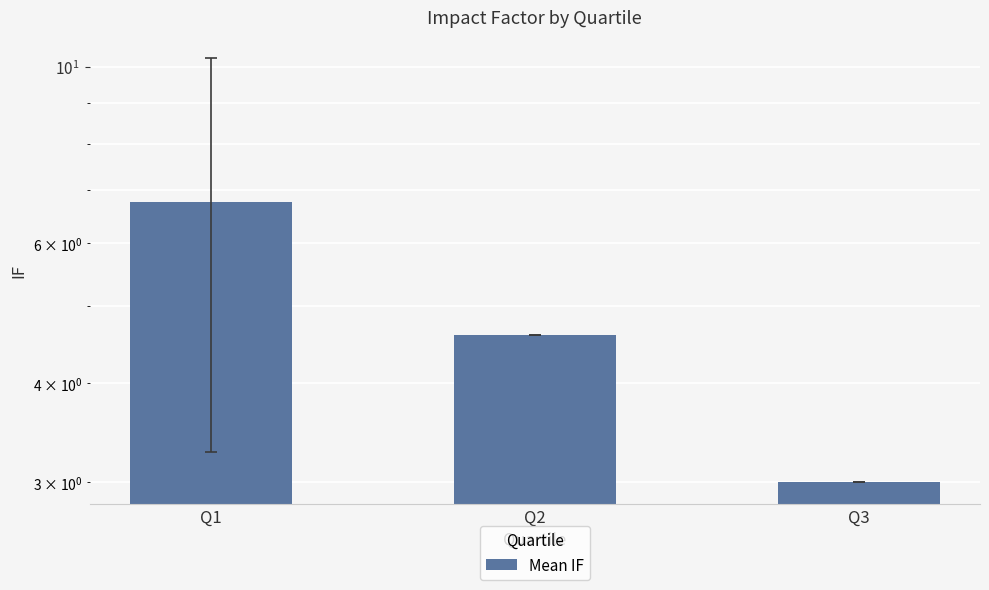

The value at Q2 is 2.1. True or false?

False